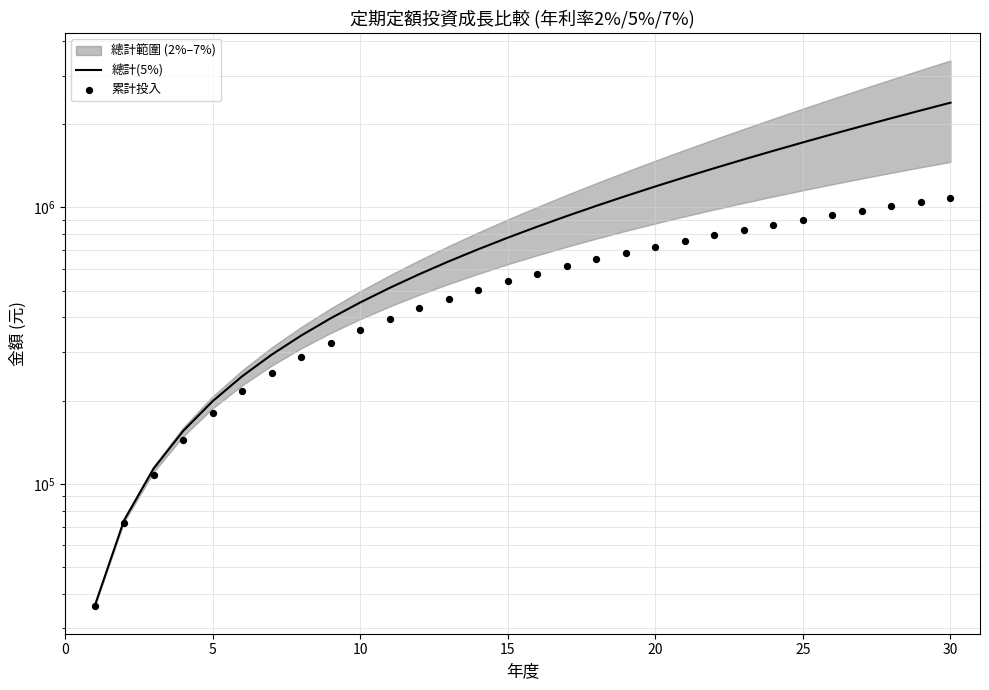

Which series reaches the minimum Y coordinate?

總計(5%)